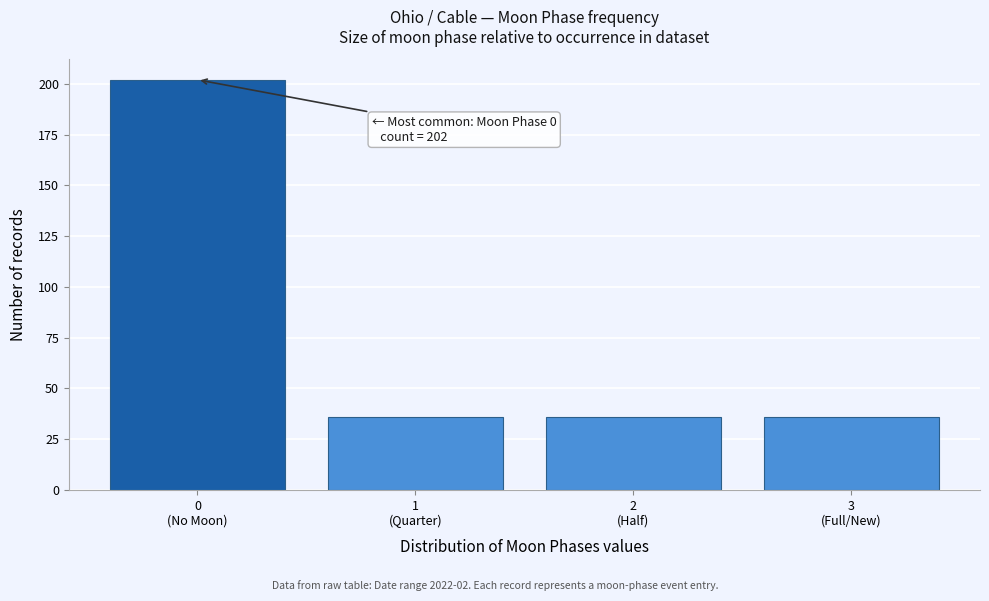

Reading left to right, what are all the values shown in this chart?

202	36	36	36